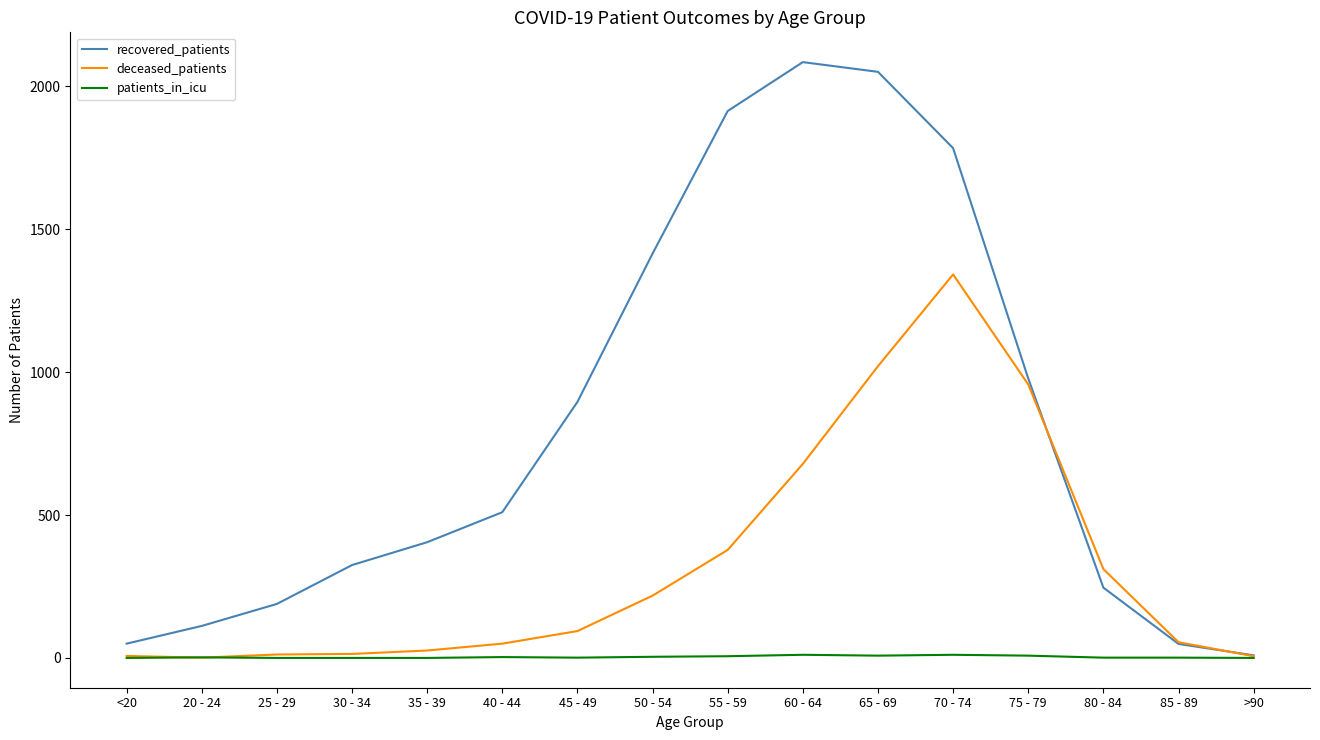

List the series in order of their peak value, lowest first.

patients_in_icu, deceased_patients, recovered_patients